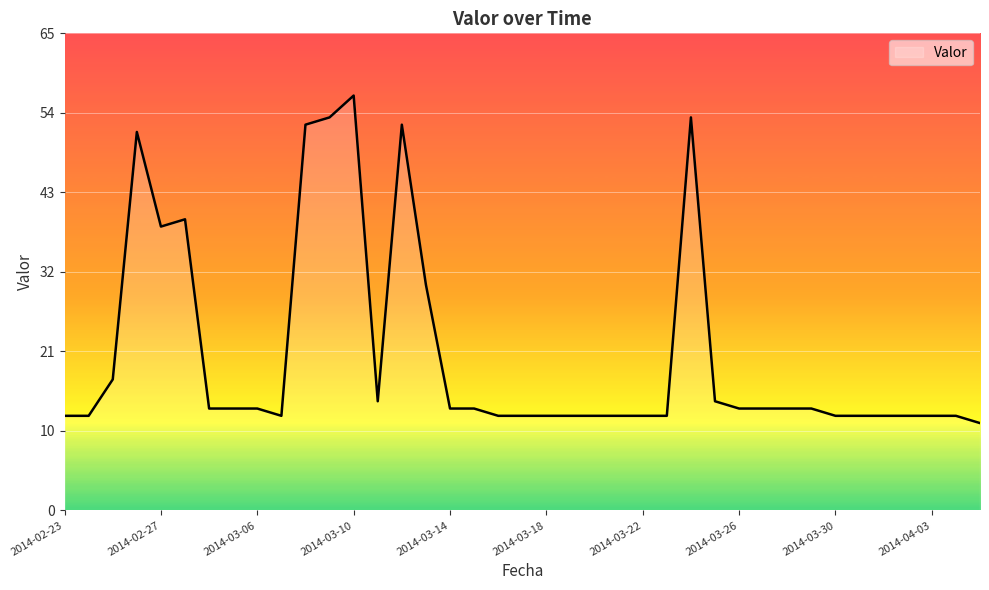

Is this an area chart (filled region under the line)?

Yes